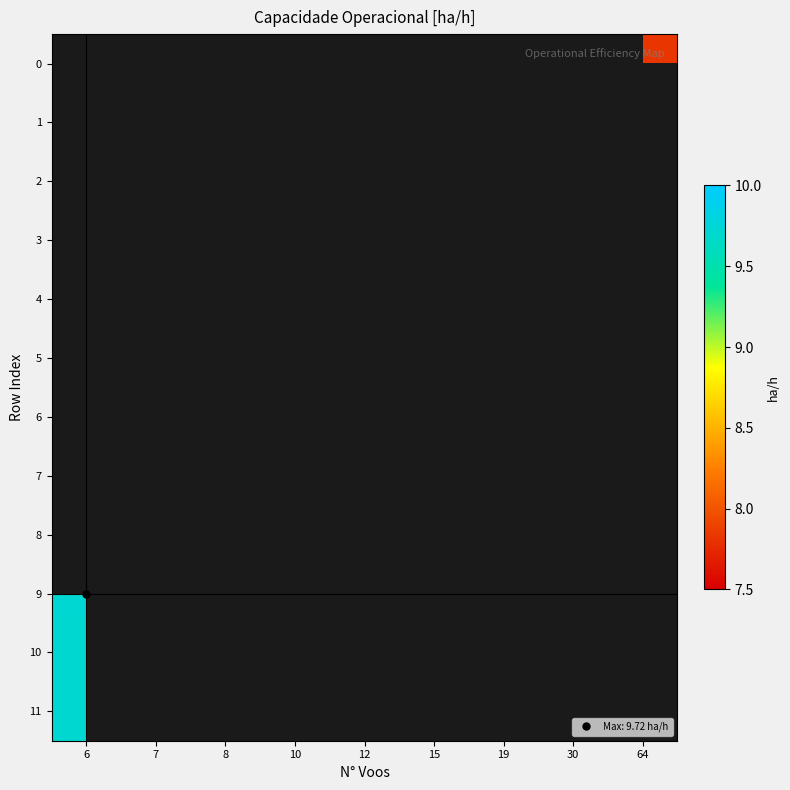

Between 10 and 8, which is larger?

8